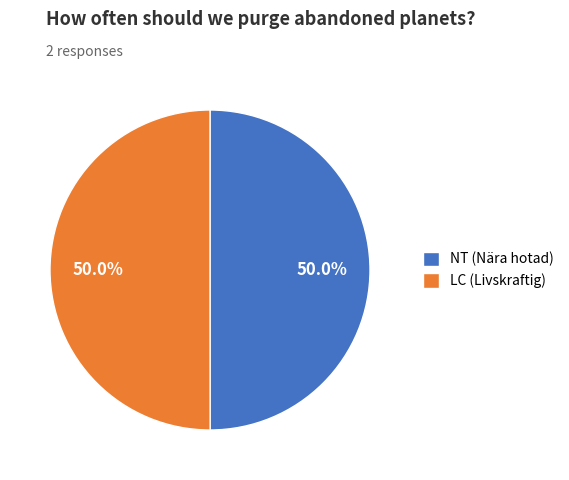

How many slices are in this pie chart?

2